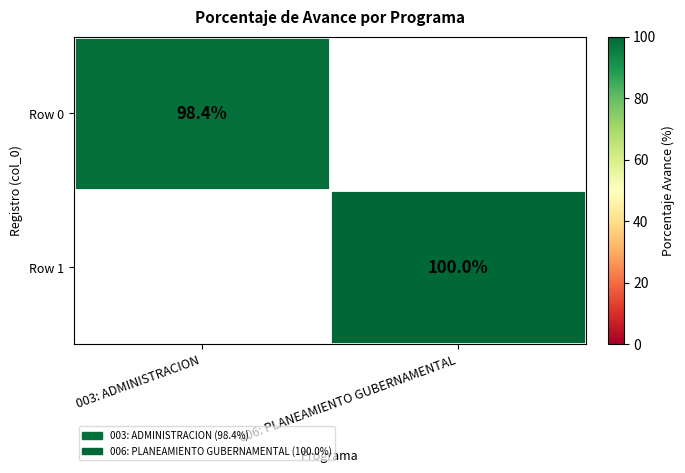

Is it true that Row 1 equals 132.5 at 006: PLANEAMIENTO GUBERNAMENTAL?

False